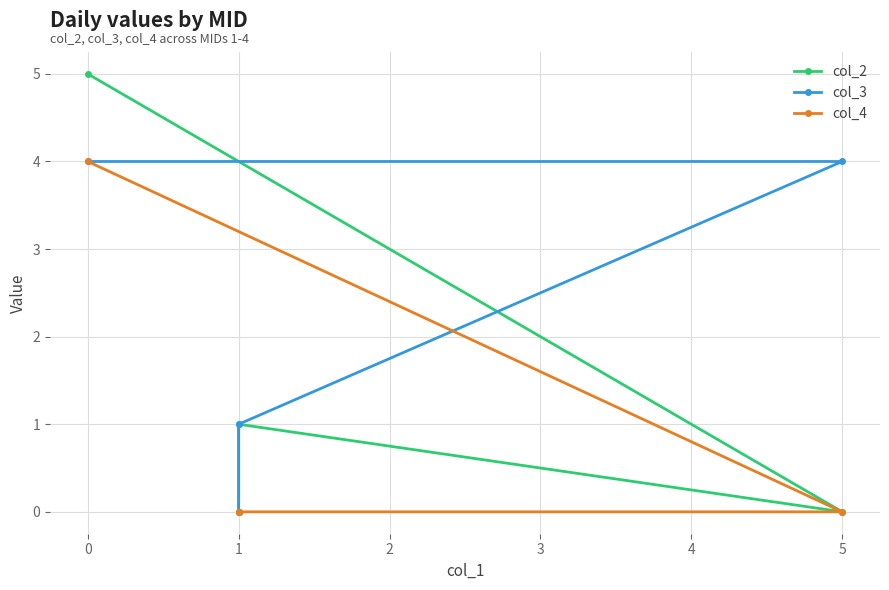

True or false: col_2 and col_3 intersect in this chart.

True